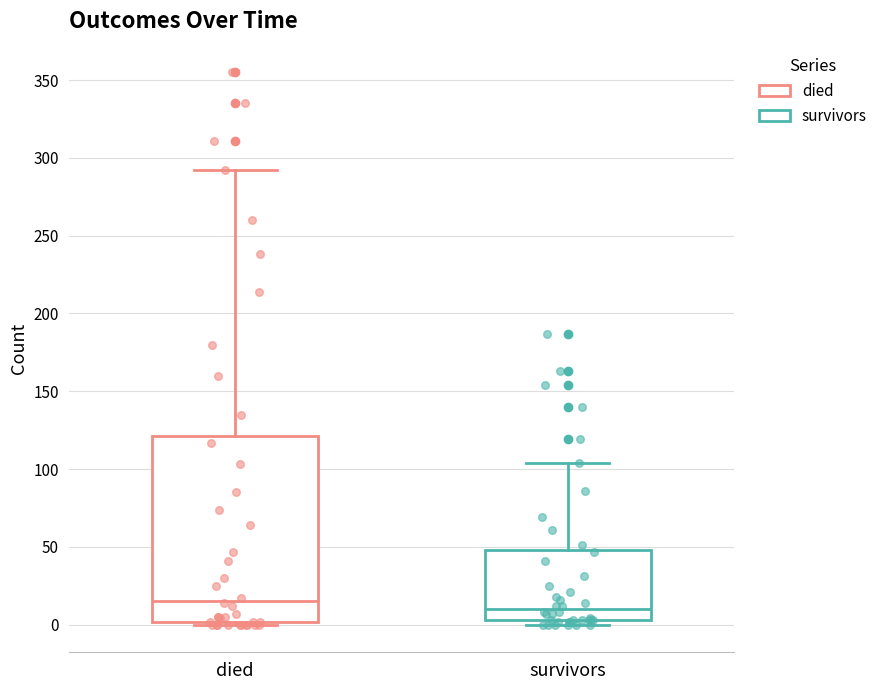

Where does the median line of the box for died sit on the y-axis? The values are not printed on the chart, so give them approximately, as read against the axis.

15